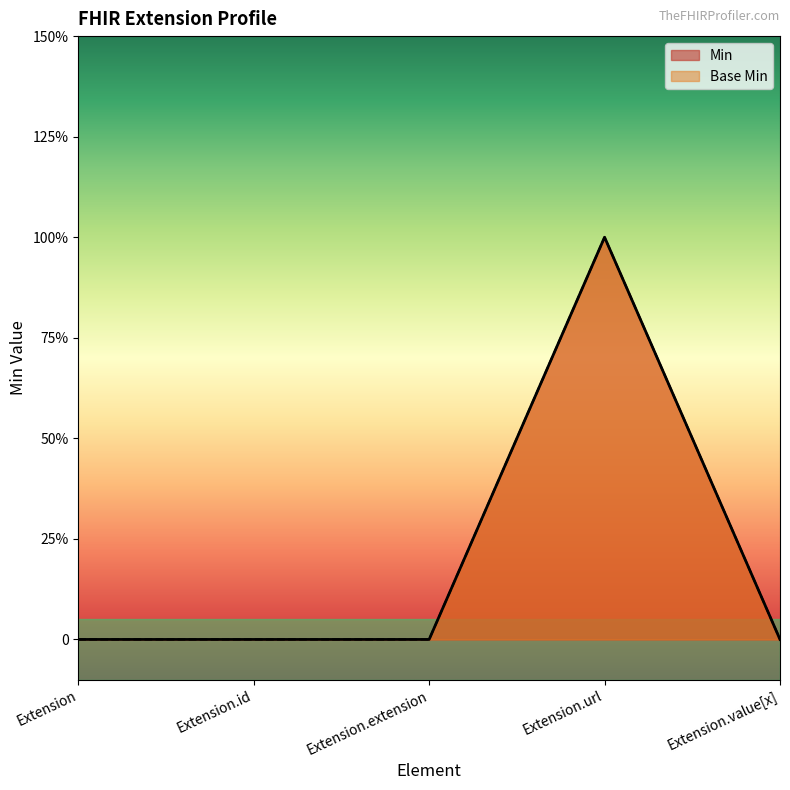

Where is the first local maximum for Base Min?

Extension.url